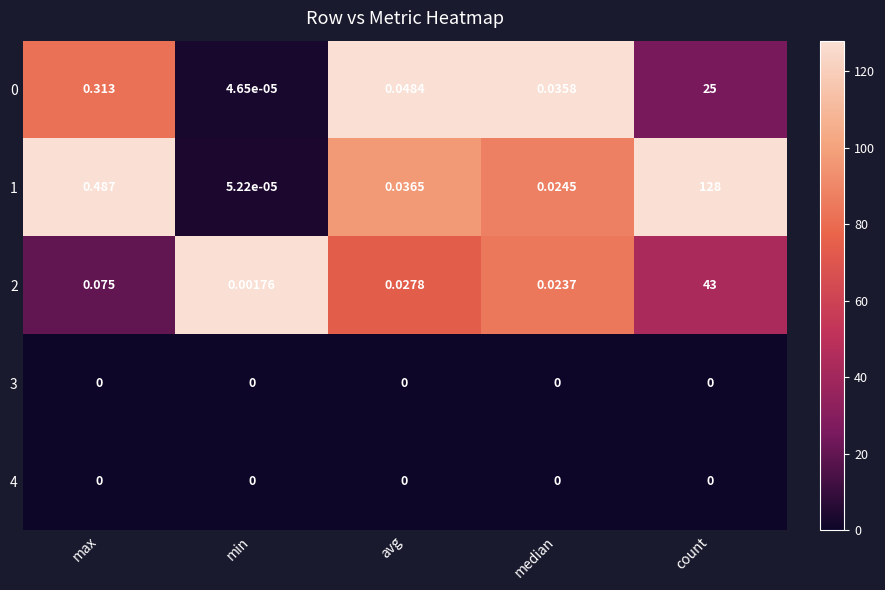

Which category has the lowest value in the 2 series?

min